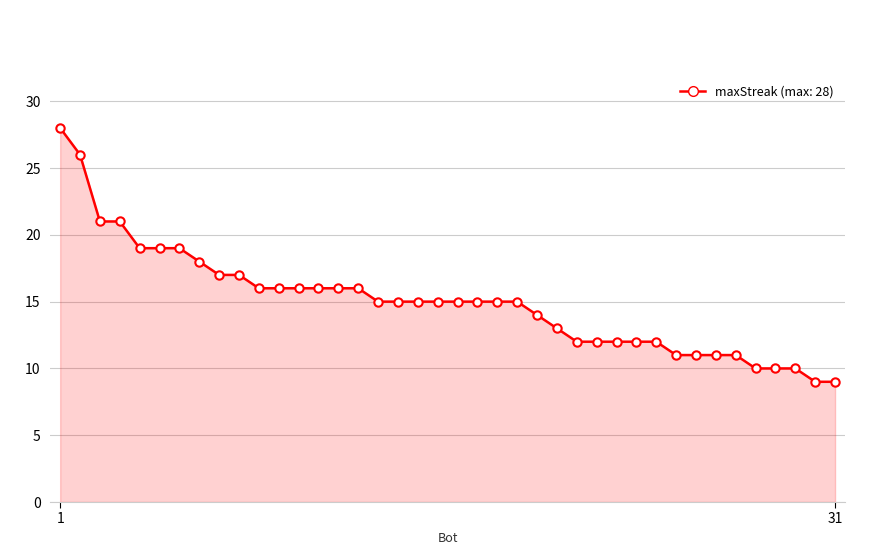

What is the greatest value displayed?

28